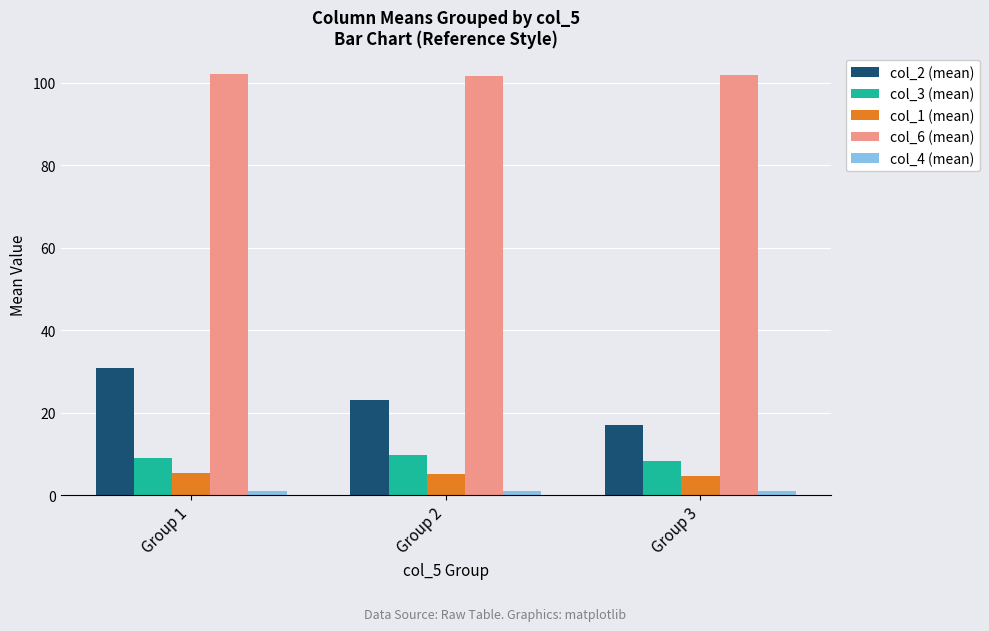

Rank the categories by col_2 (mean) value from lowest to highest.

Group 3, Group 2, Group 1